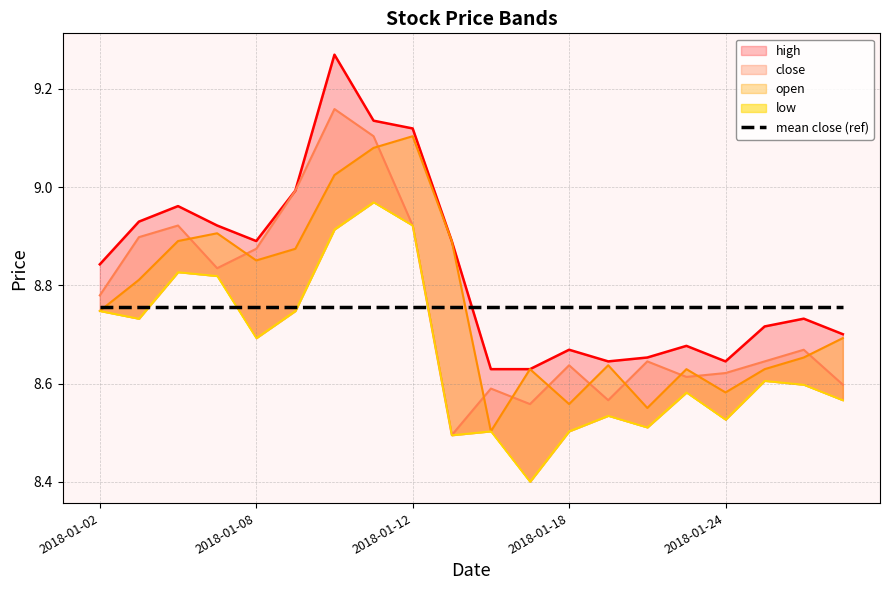

At which label is open closest to 8?

2018-01-16